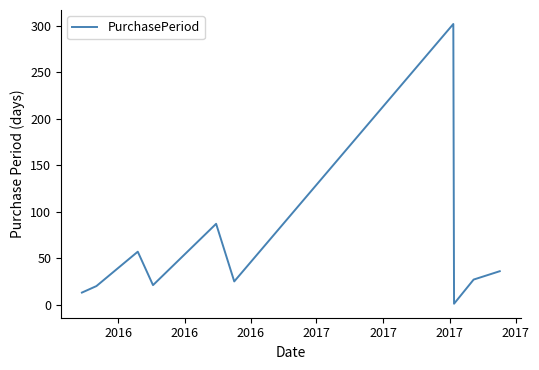

What is the difference between the maximum and minimum values?

301